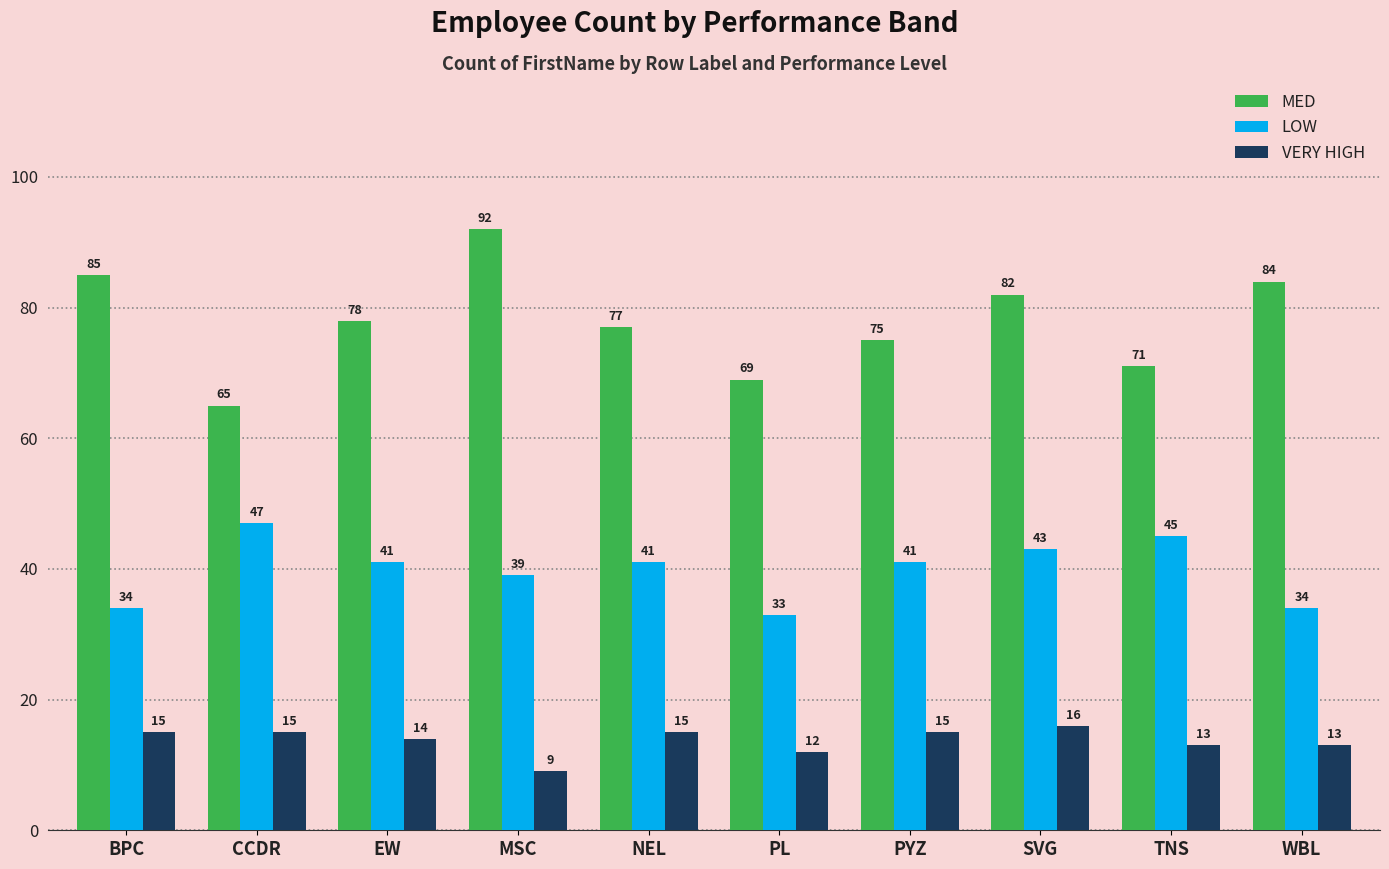

List the series in order of their peak value, highest first.

MED, LOW, VERY HIGH